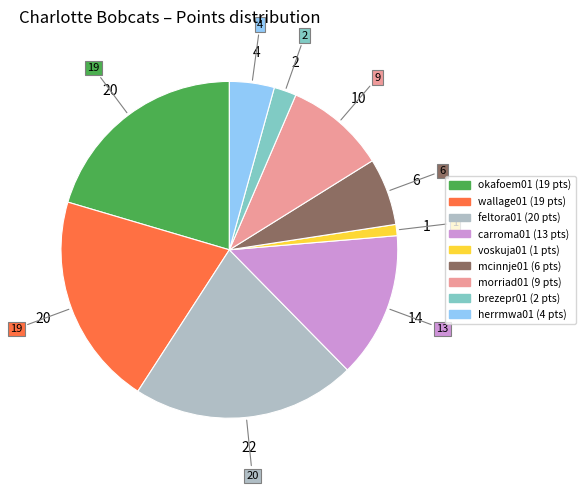

Is it true that voskuja01 is 12% of the pie?

False